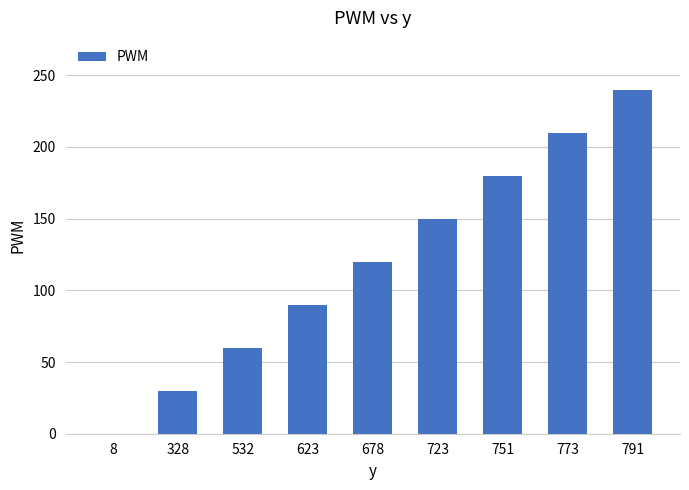

What is the ratio of the value at 751 to the value at 623?

2.0